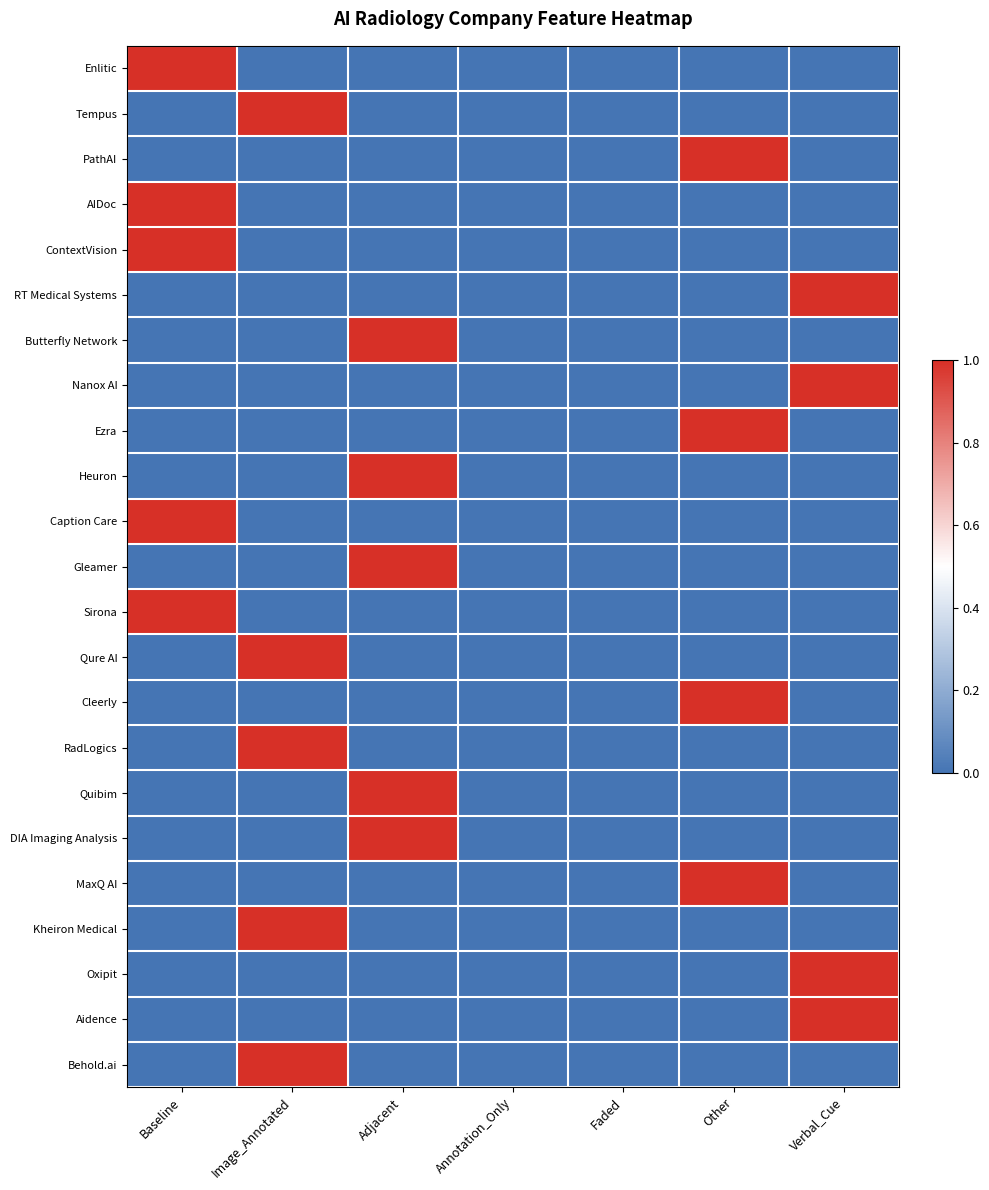

What is the total value across all series at Adjacent?

5